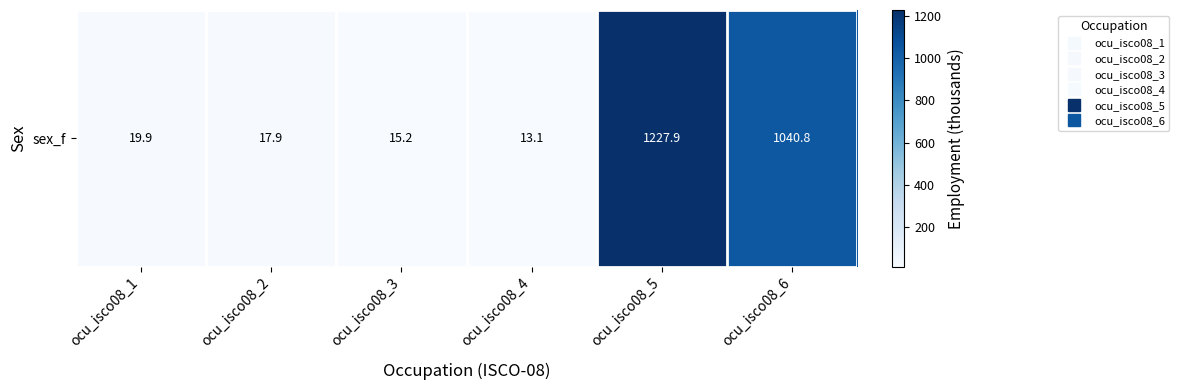

Reading left to right, transcribe all the data shown in this chart.

ocu_isco08_1=19.9	ocu_isco08_2=17.9	ocu_isco08_3=15.2	ocu_isco08_4=13.1	ocu_isco08_5=1227.9	ocu_isco08_6=1040.8